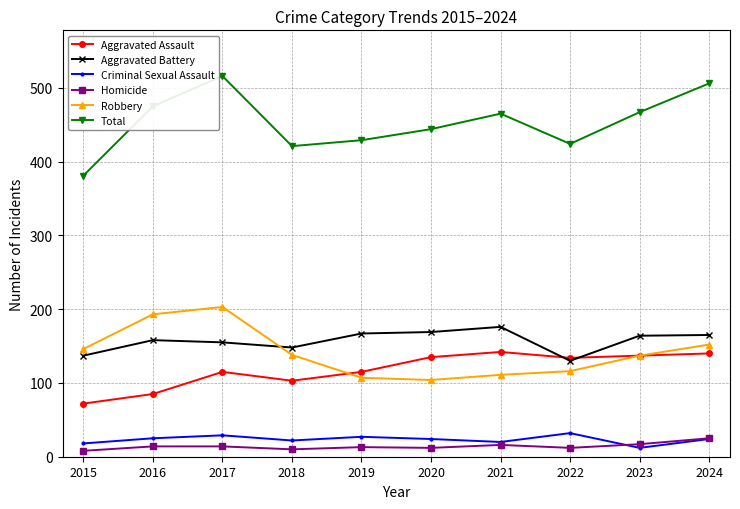

Which series has the widest spread of values?

Total